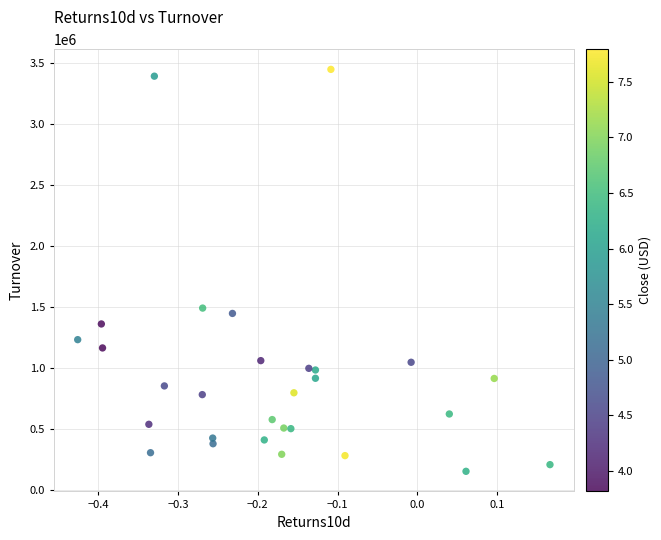

What Y value in the scatter plot is closest to 1800641?

1491035.3